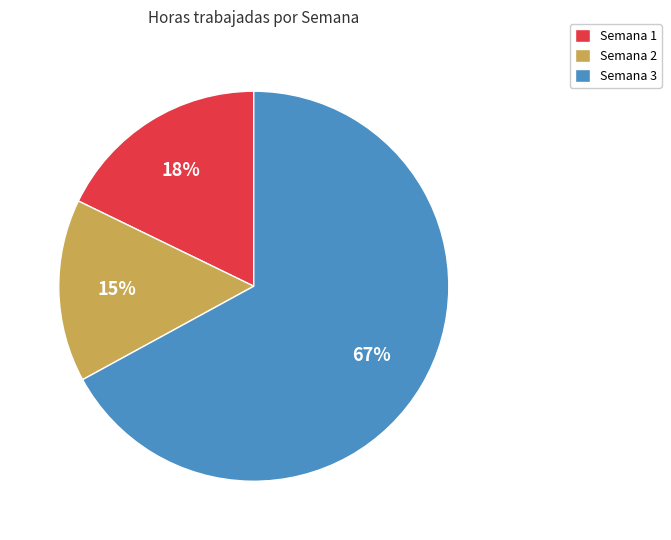

Is it true that Semana 1 is 27% of the pie?

False